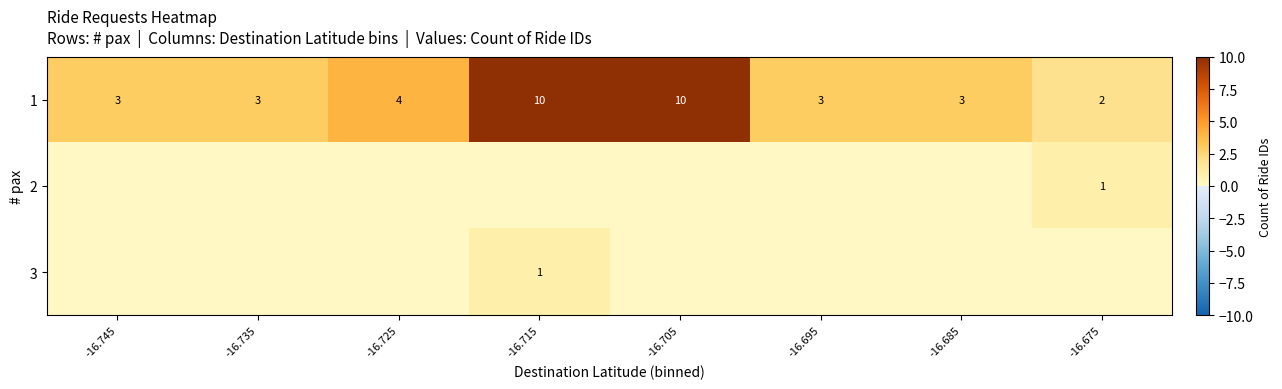

What is the approximate value of 1 at -16.735?

3